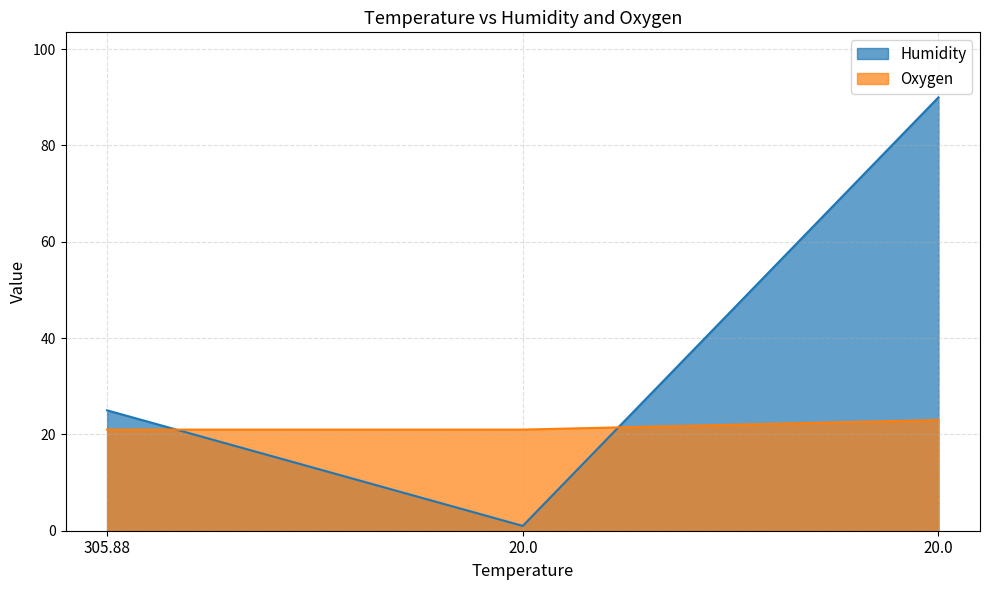

Reading right to left, what are all the values shown in this chart?

Humidity: 20.0=90	20.0=1	305.88=25
Oxygen: 20.0=23	20.0=21	305.88=21